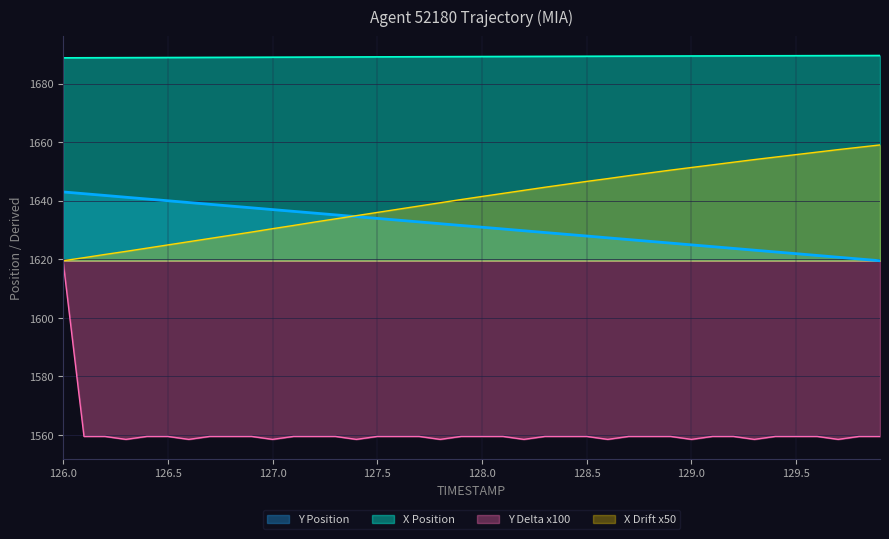

True or false: X Position and X Drift x50 intersect in this chart.

False